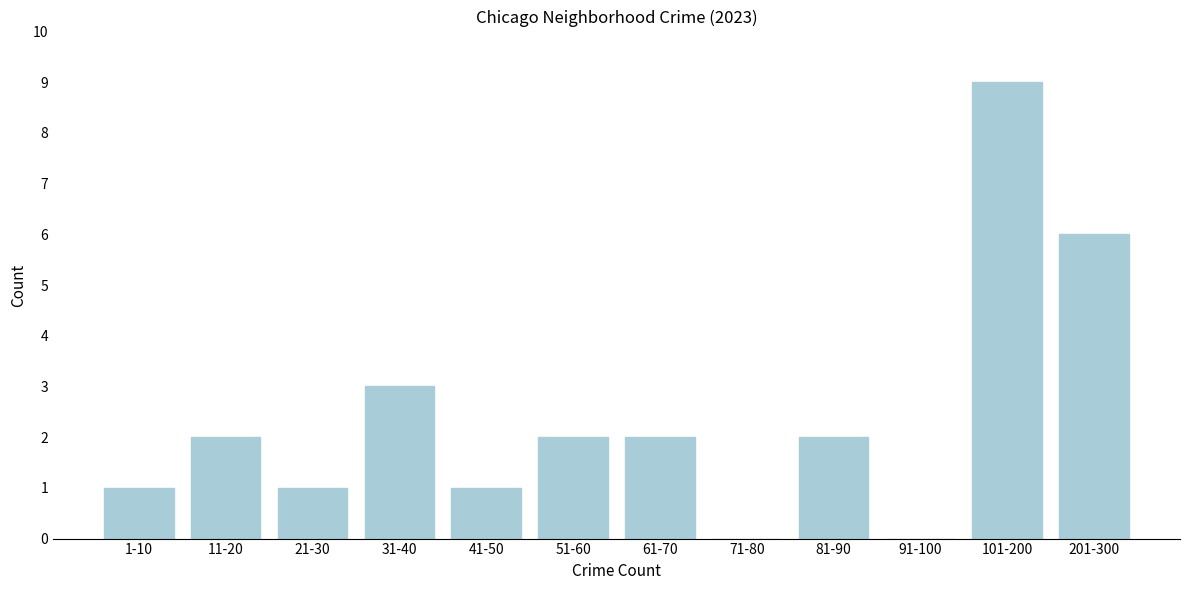

Reading left to right, extract all data points from this chart.

1-10=1	11-20=2	21-30=1	31-40=3	41-50=1	51-60=2	61-70=2	71-80=0	81-90=2	91-100=0	101-200=9	201-300=6